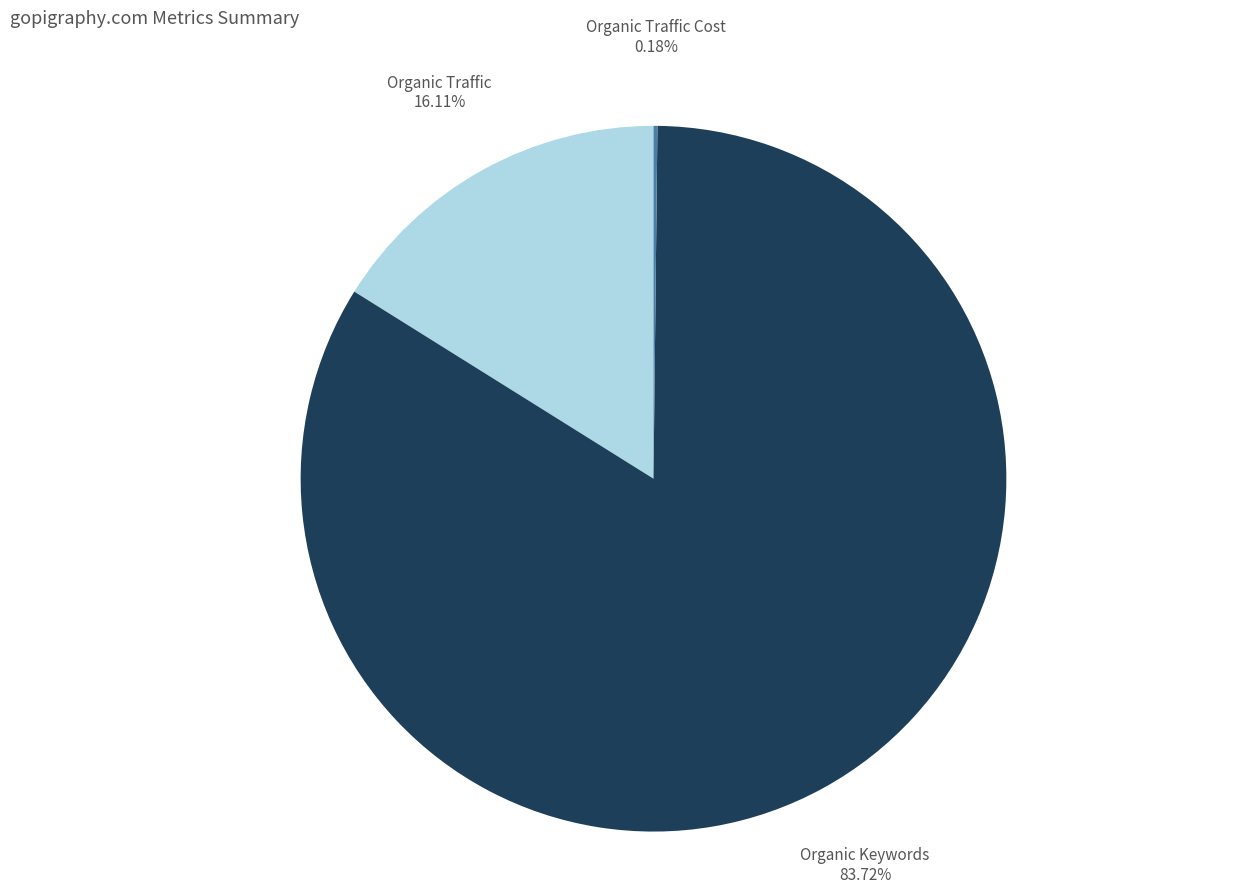

True or false: Organic Keywords accounts for 89% of the total.

False